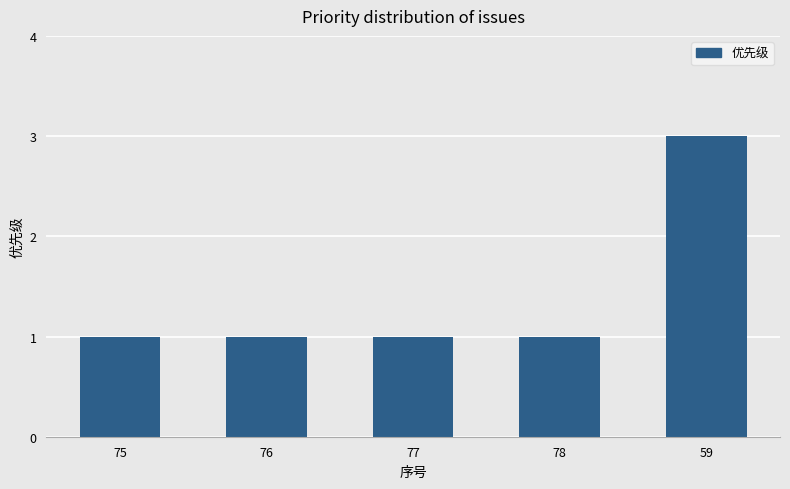

Which has a higher value, 77 or 59?

59